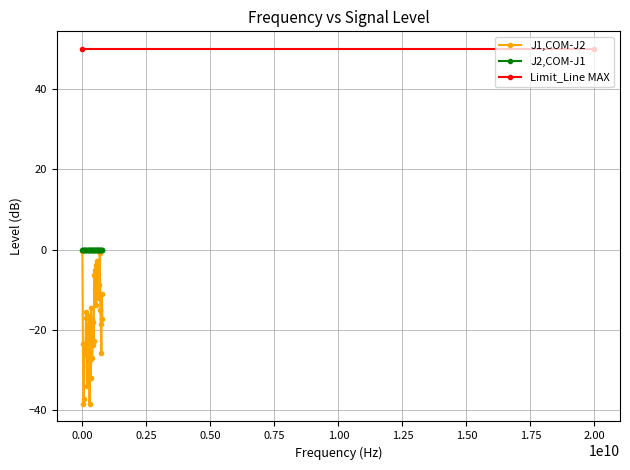

True or false: J2,COM-J1 and J1,COM-J2 intersect in this chart.

False